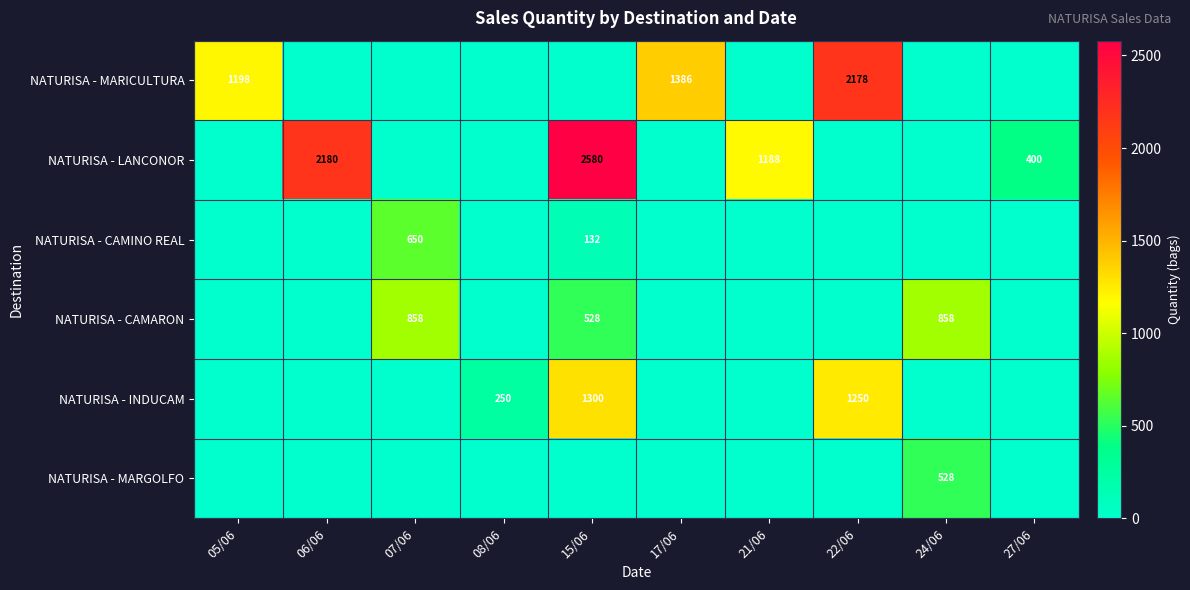

The value of NATURISA - INDUCAM at 15/06 is 428. True or false?

False